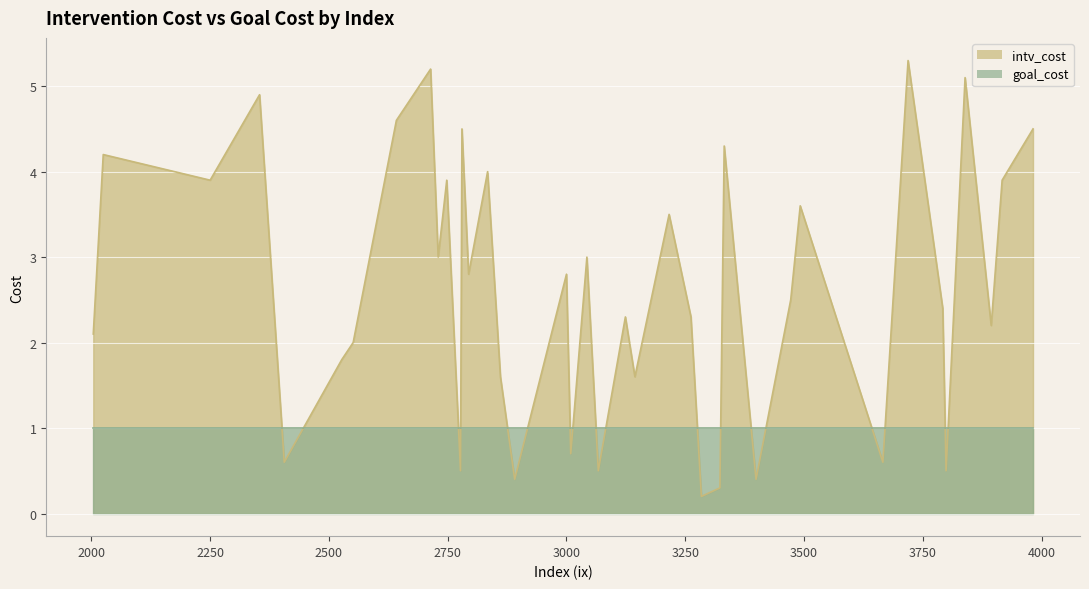

True or false: goal_cost has more than 2 points higher than both neighbors.

False